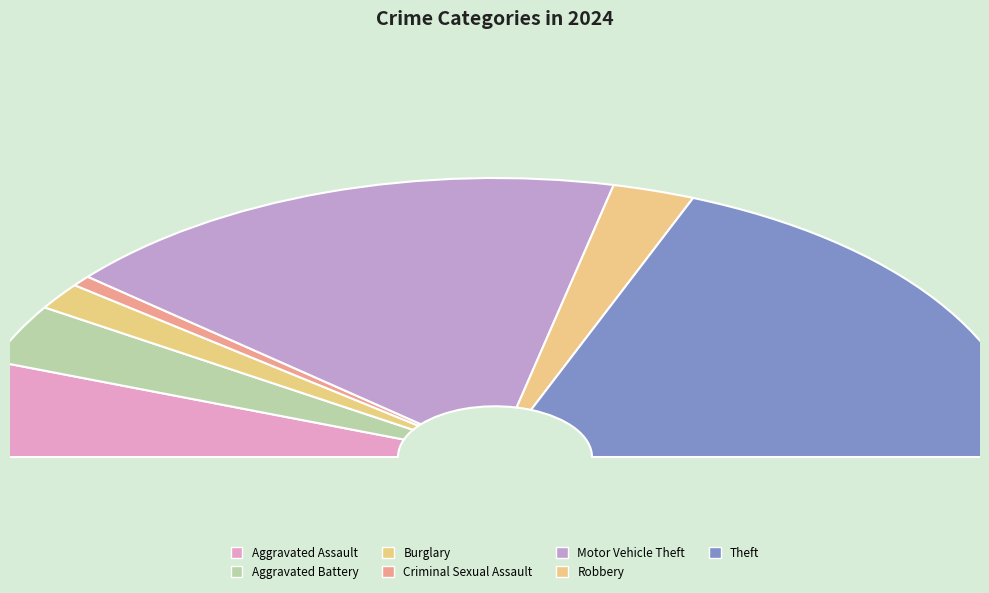

To the nearest percent, what is the average slice percentage?

14%